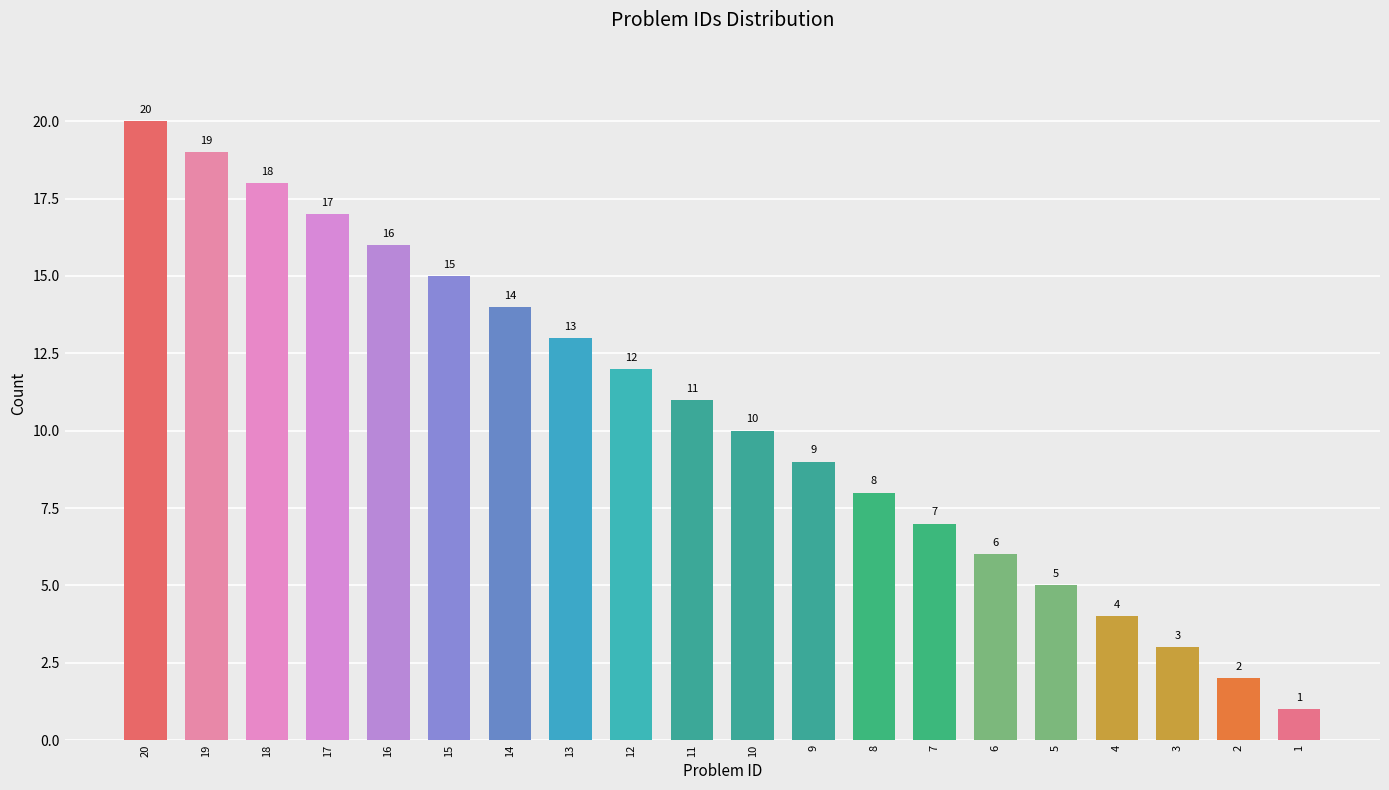

Reading left to right, list all the values displayed in this chart.

20=20	19=19	18=18	17=17	16=16	15=15	14=14	13=13	12=12	11=11	10=10	9=9	8=8	7=7	6=6	5=5	4=4	3=3	2=2	1=1